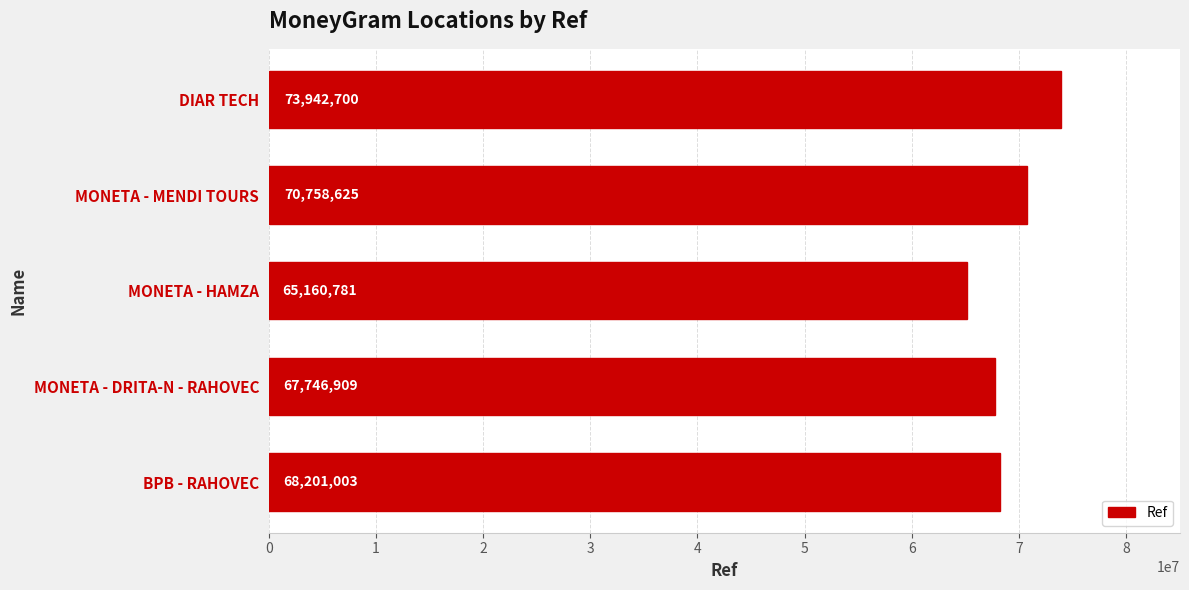

Reading top to bottom, extract all data points from this chart.

73942700	70758625	65160781	67746909	68201003